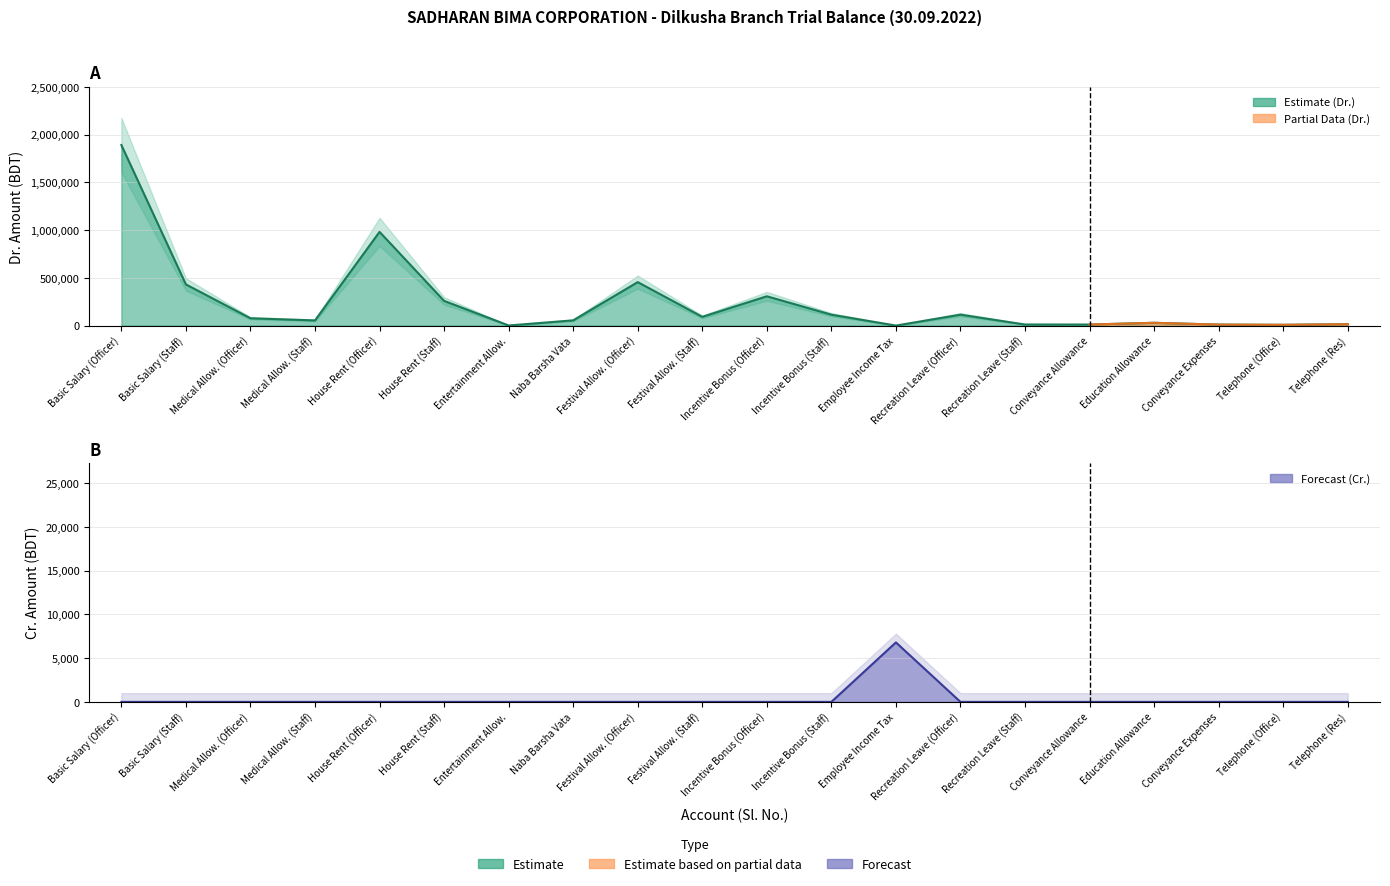

What is the difference between the Dr (Expenses) values at Conveyance Allowance and Incentive Bonus (Officer)?

295875.0